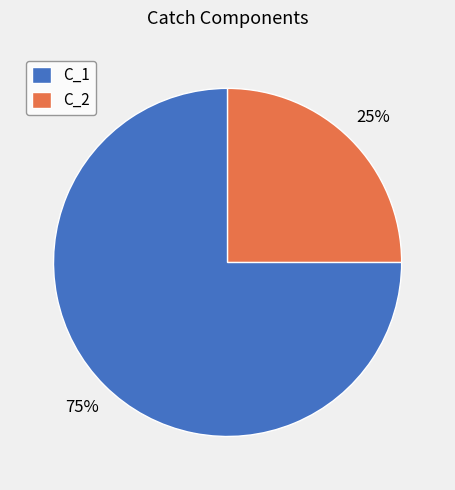

Combined, do C_2 and C_1 account for over 50%?

Yes